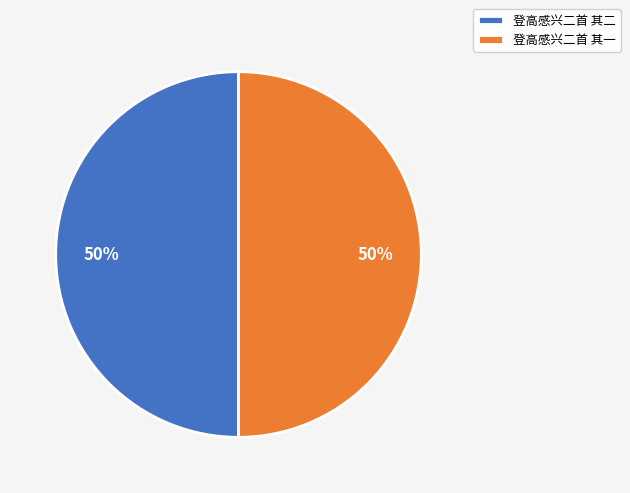

Approximately how many times larger is the value at 登高感兴二首 其二 compared to 登高感兴二首 其一?

1.0